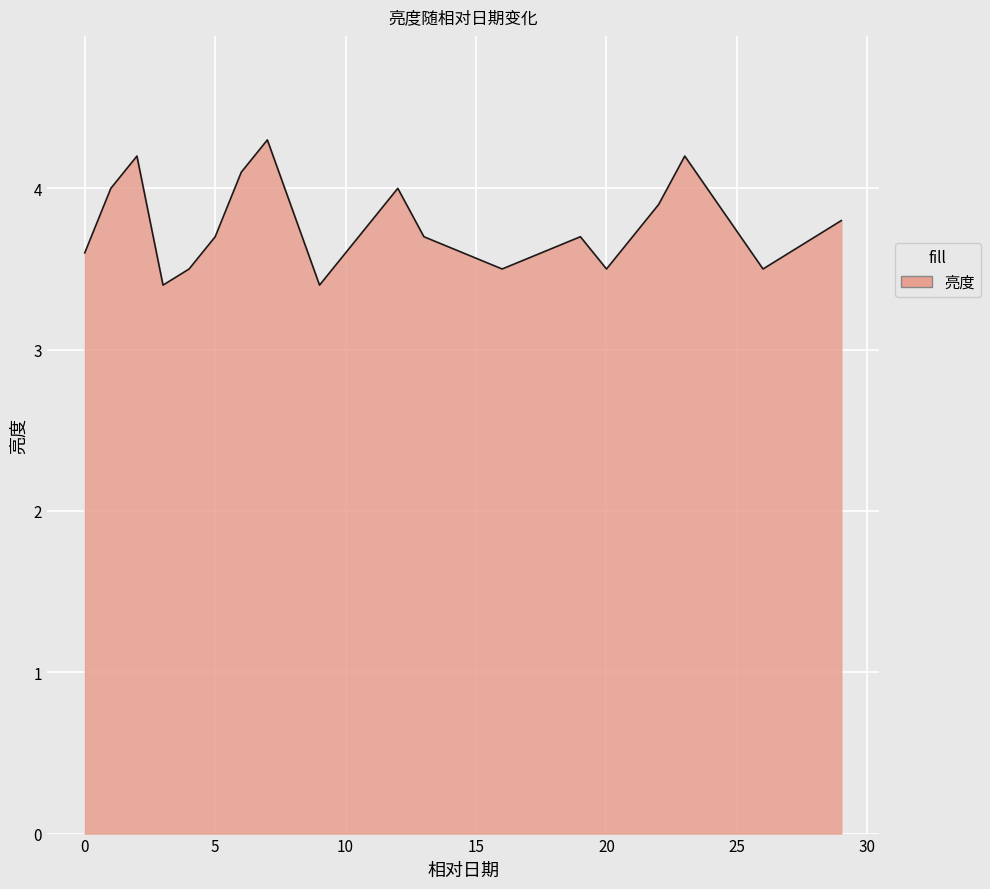

What is the minimum value shown in the chart?

3.4